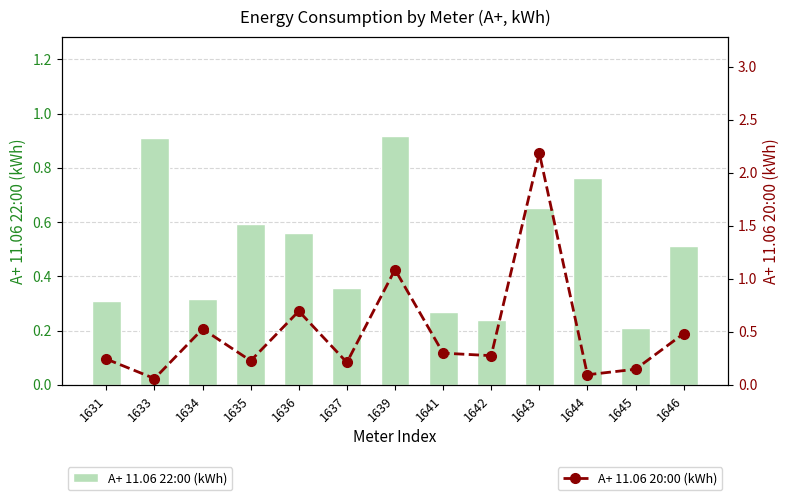

List the series in order of their peak value, highest first.

A+ 11.06 20:00 (kWh), A+ 11.06 22:00 (kWh)